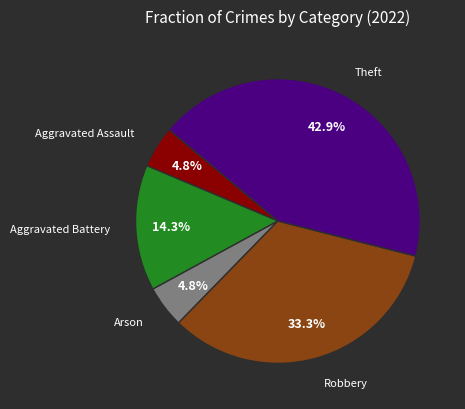

To the nearest percent, what is the combined percentage of Arson and Robbery?

38%